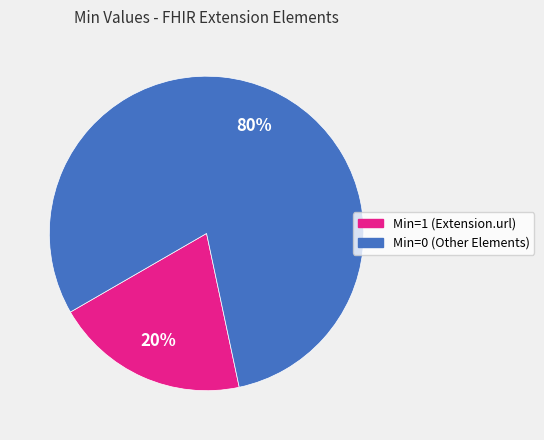

To the nearest percent, what is the average slice percentage?

50%